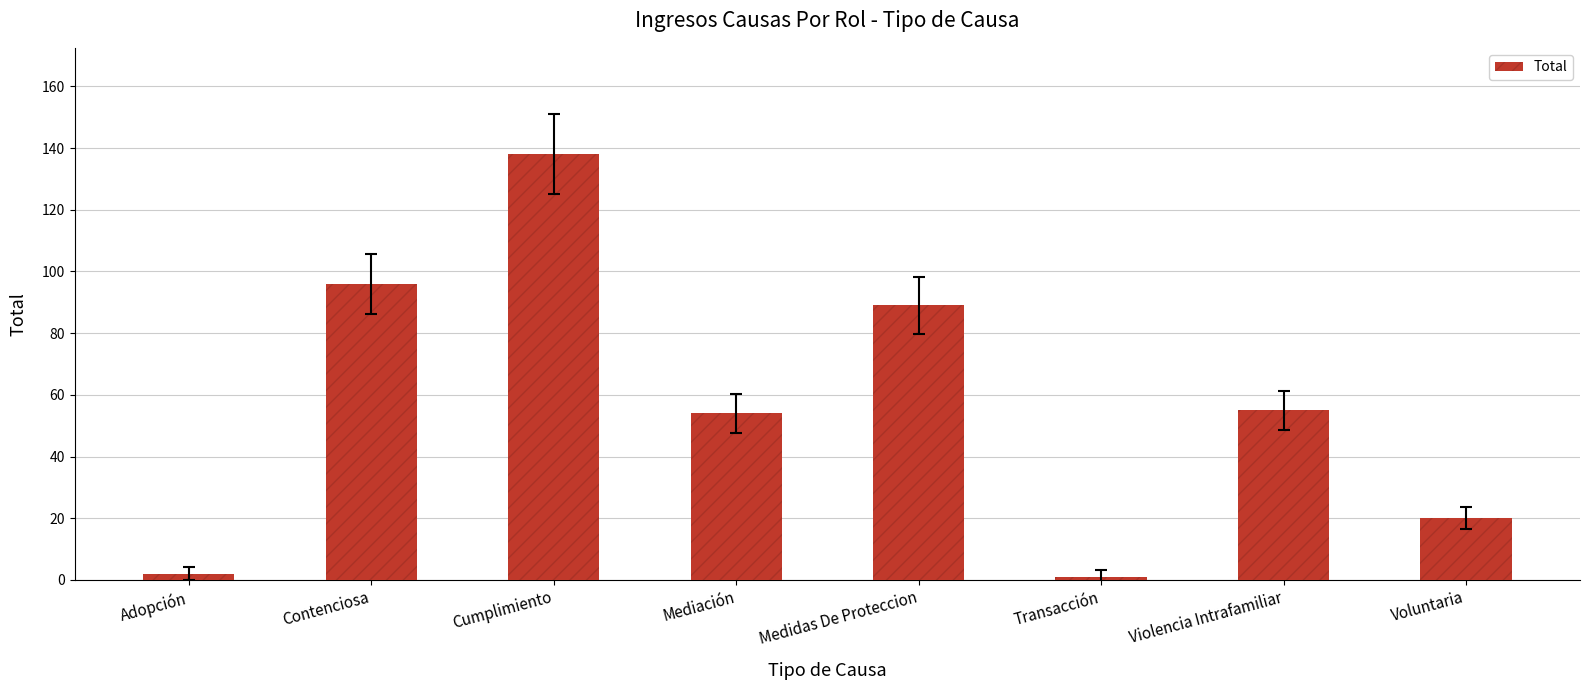

What is the label of the 2nd bar from the left?

Contenciosa